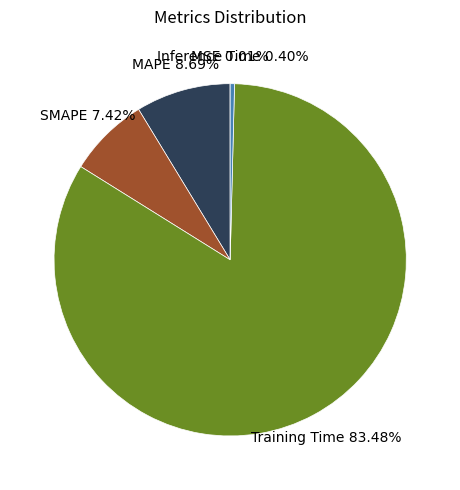

Which has a higher value, MAPE or Training Time?

Training Time